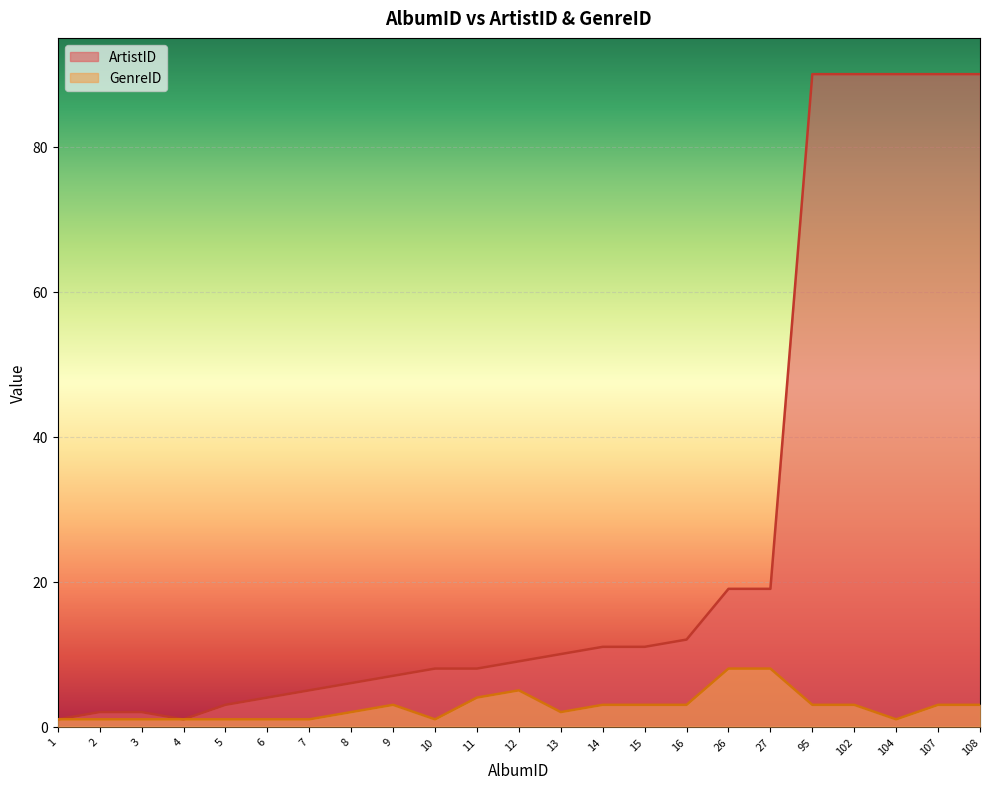

Does the chart display data point markers on the line(s)?

No